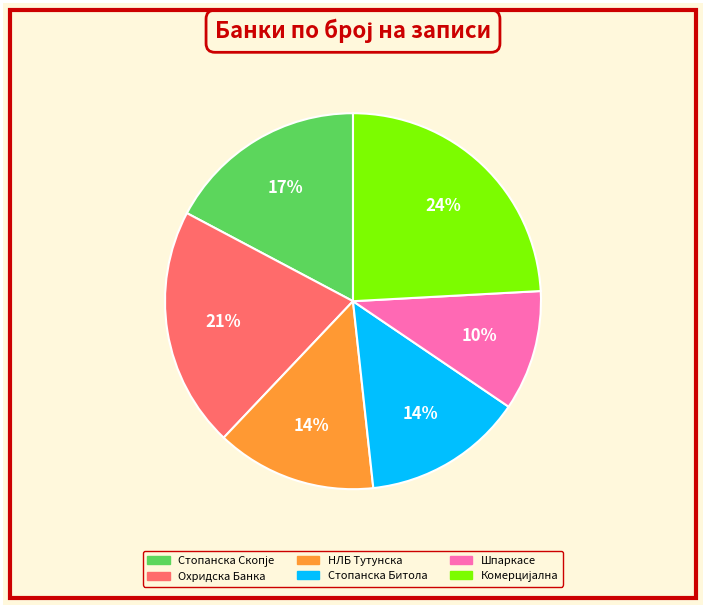

Does any single category account for the majority?

No